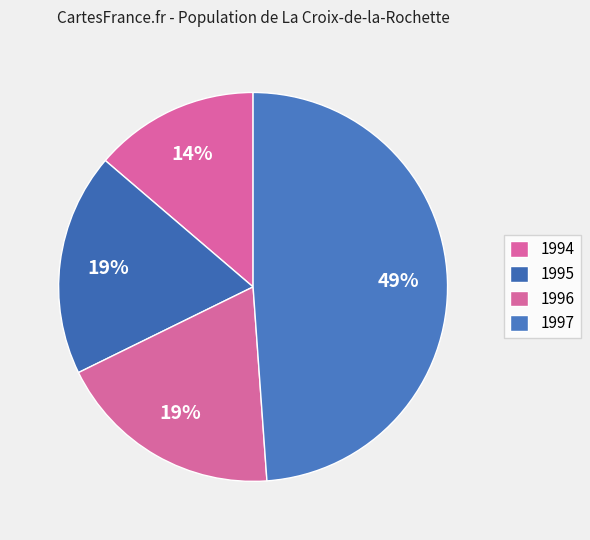

Rank the categories by value from lowest to highest.

1994, 1995, 1996, 1997